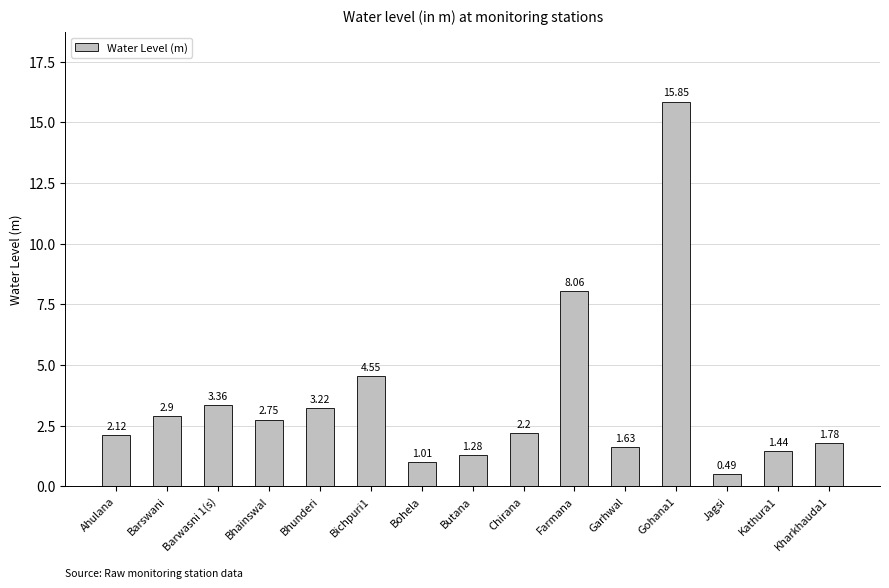

Where is the data nearest to the value 8?

Farmana